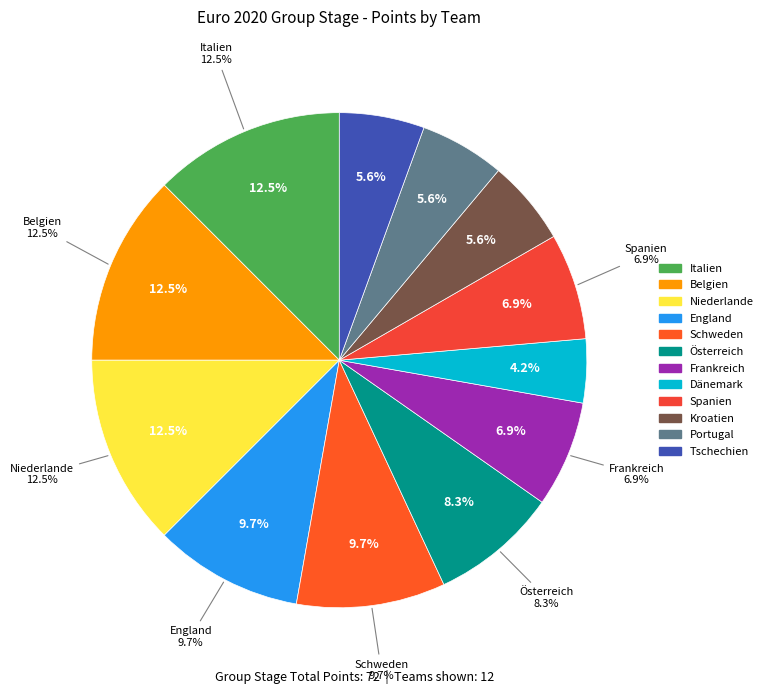

How many segments does this pie chart have?

12